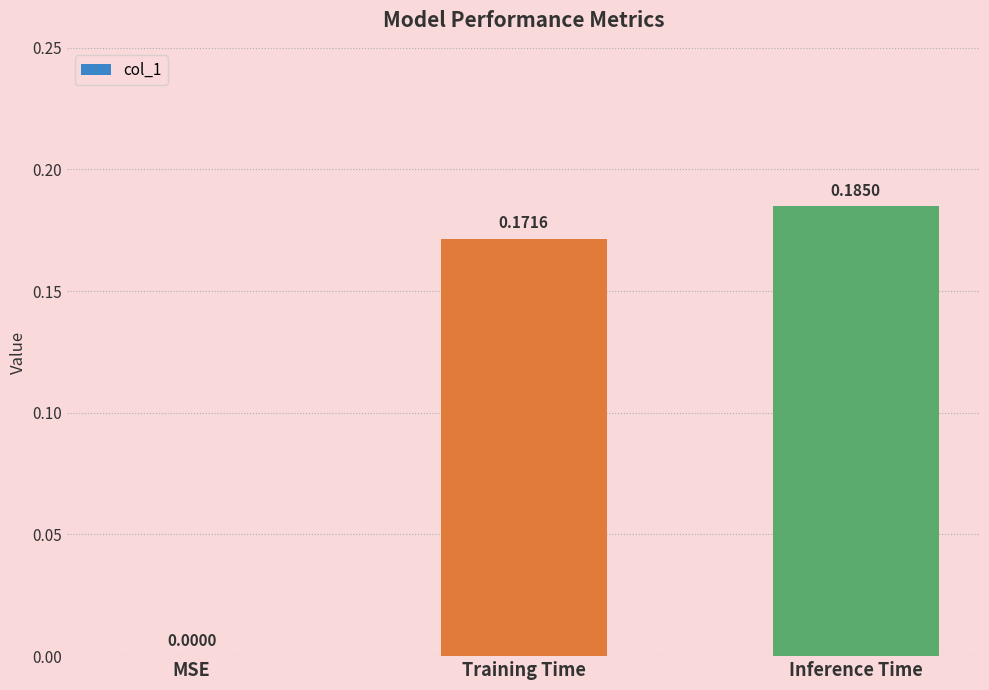

What is the sum of all values?

0.4